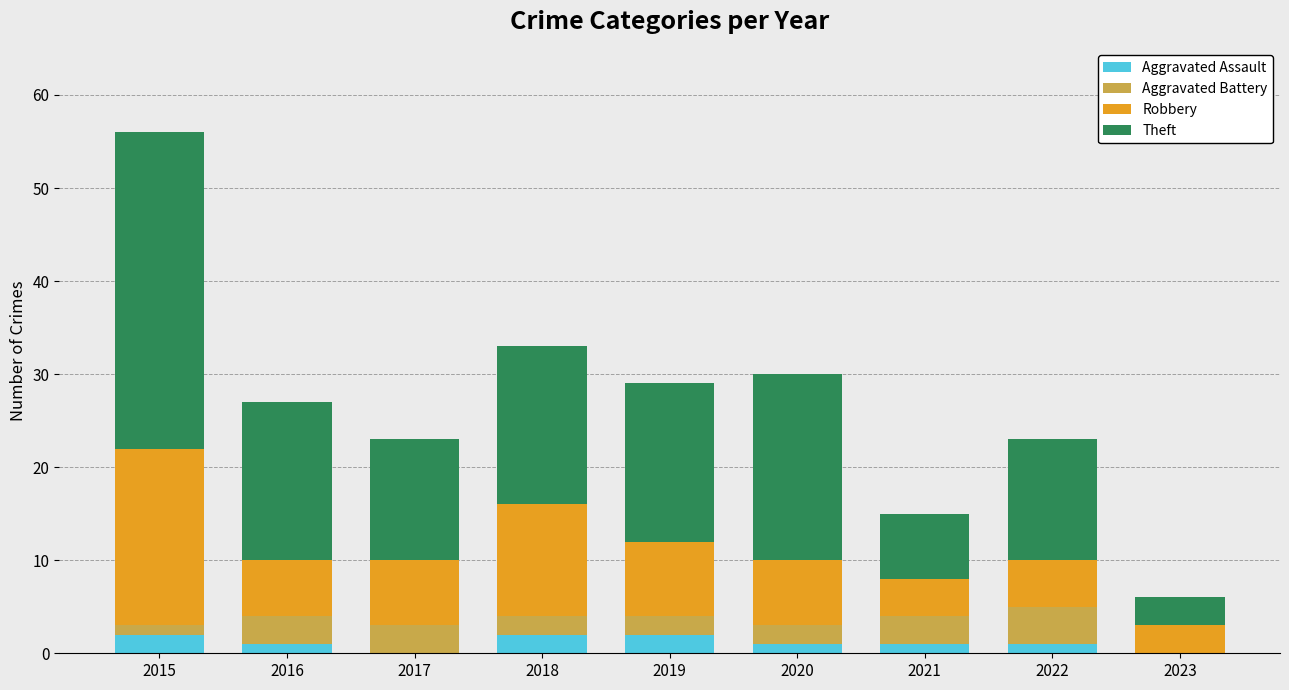

At which category is the sum across all series the highest?

2015